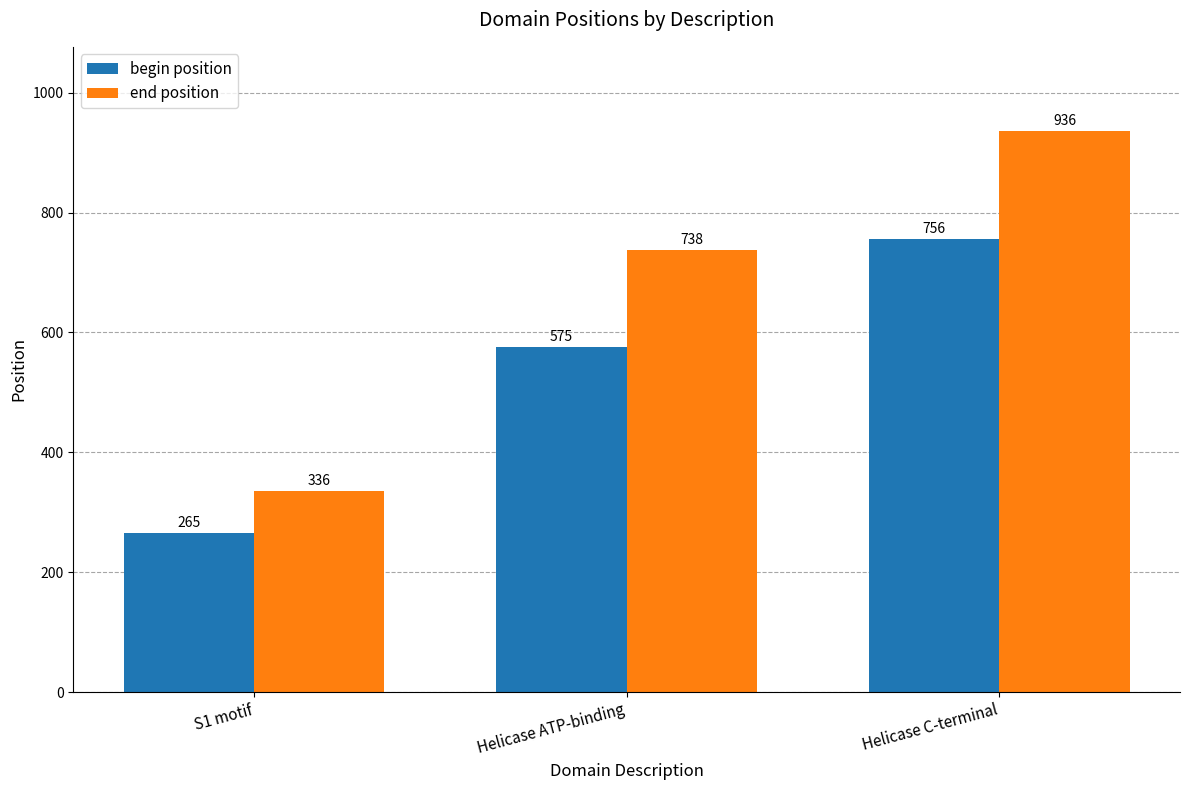

Is it true that end position equals 936 at Helicase C-terminal?

True